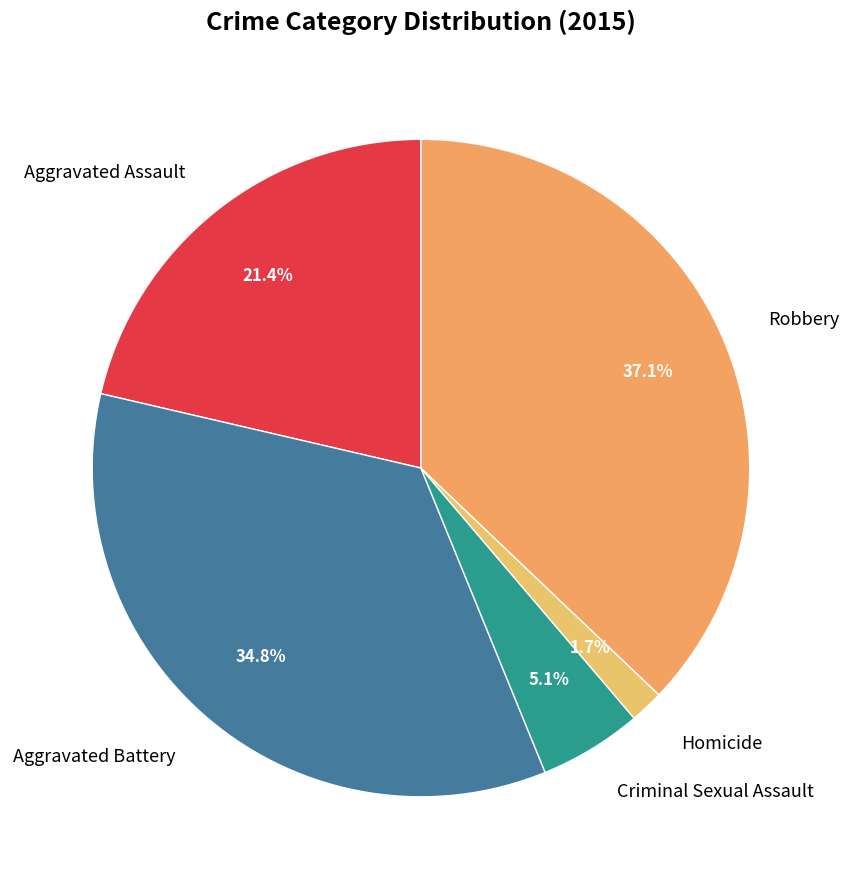

To the nearest percent, what percentage of the pie is Robbery?

37%